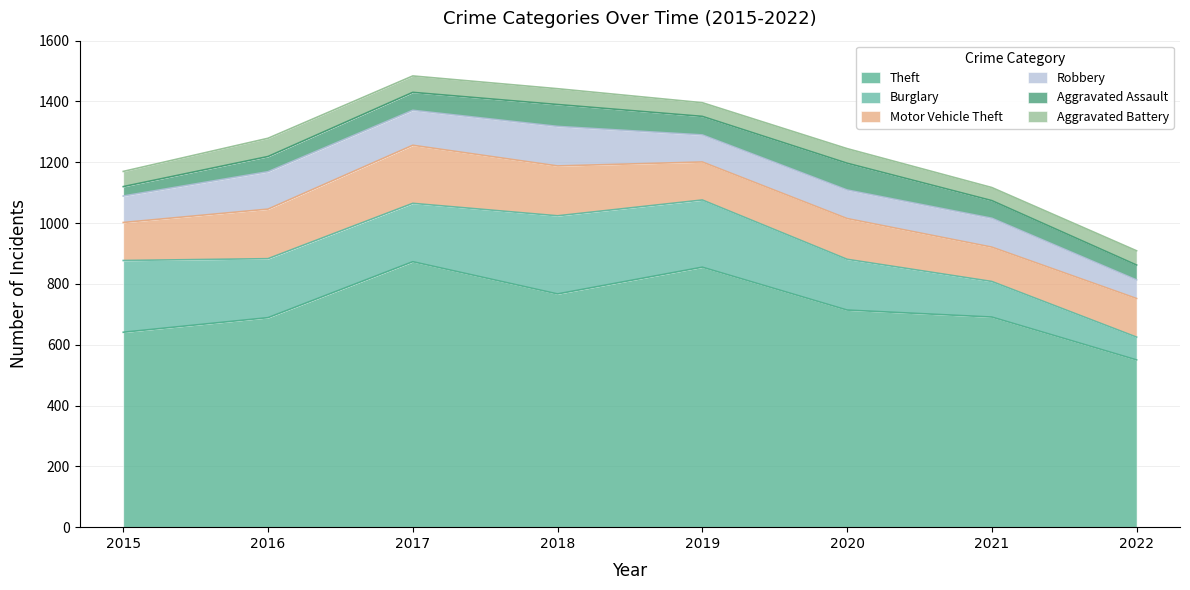

At which label is Aggravated Assault closest to 59?

2017